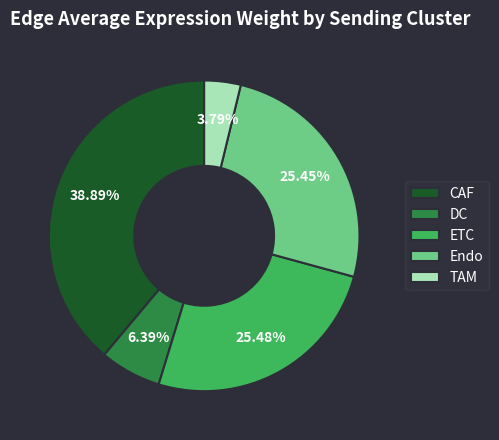

How much of the chart is everything except ETC?

74.5%